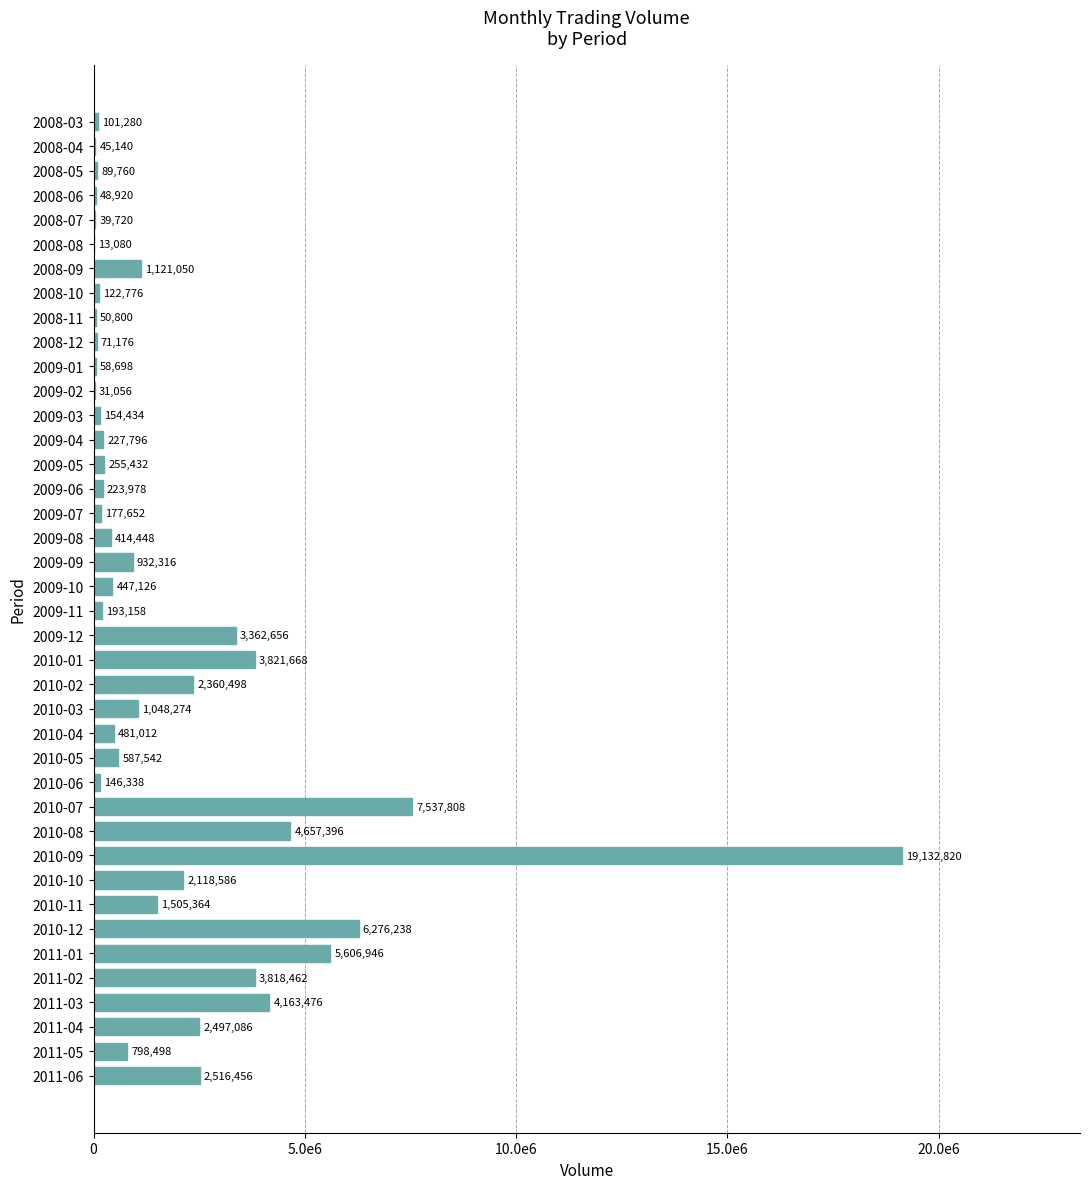

Does the chart contain stacked bars?

No